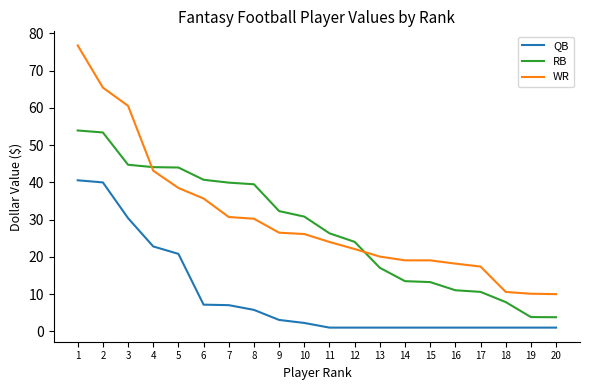

What is the difference between the maximum and minimum values in the RB series?

50.1